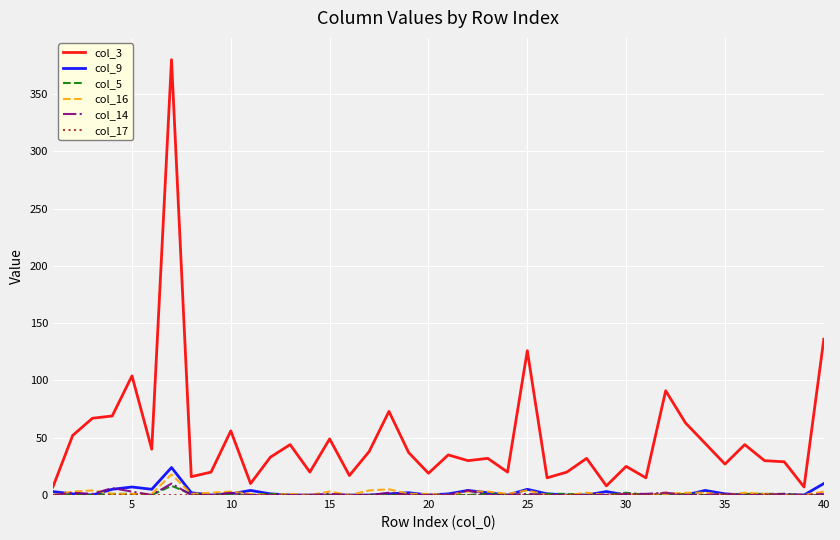

Which series has the largest total across all categories?

col_3